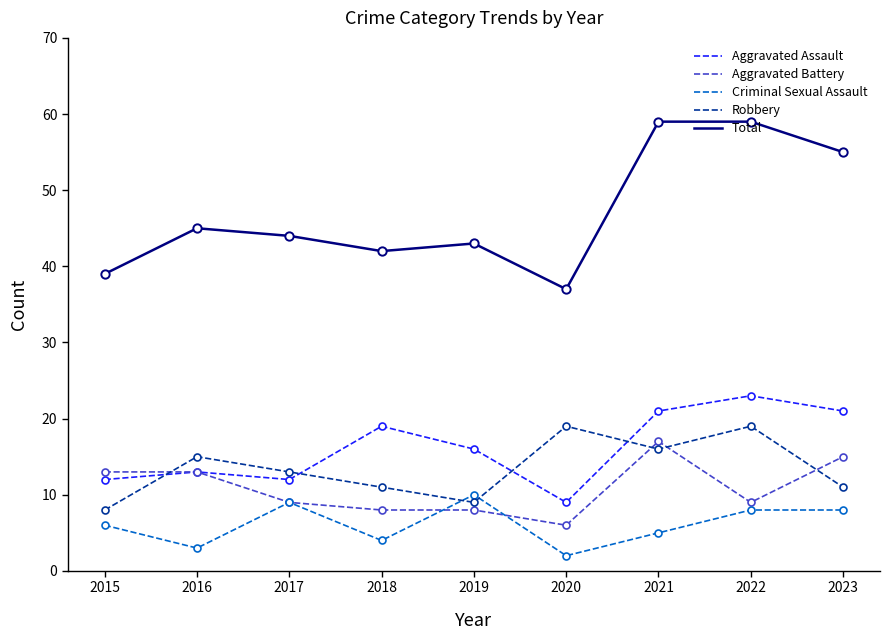

Between 2017 and 2022, which series saw the biggest shift?

Total